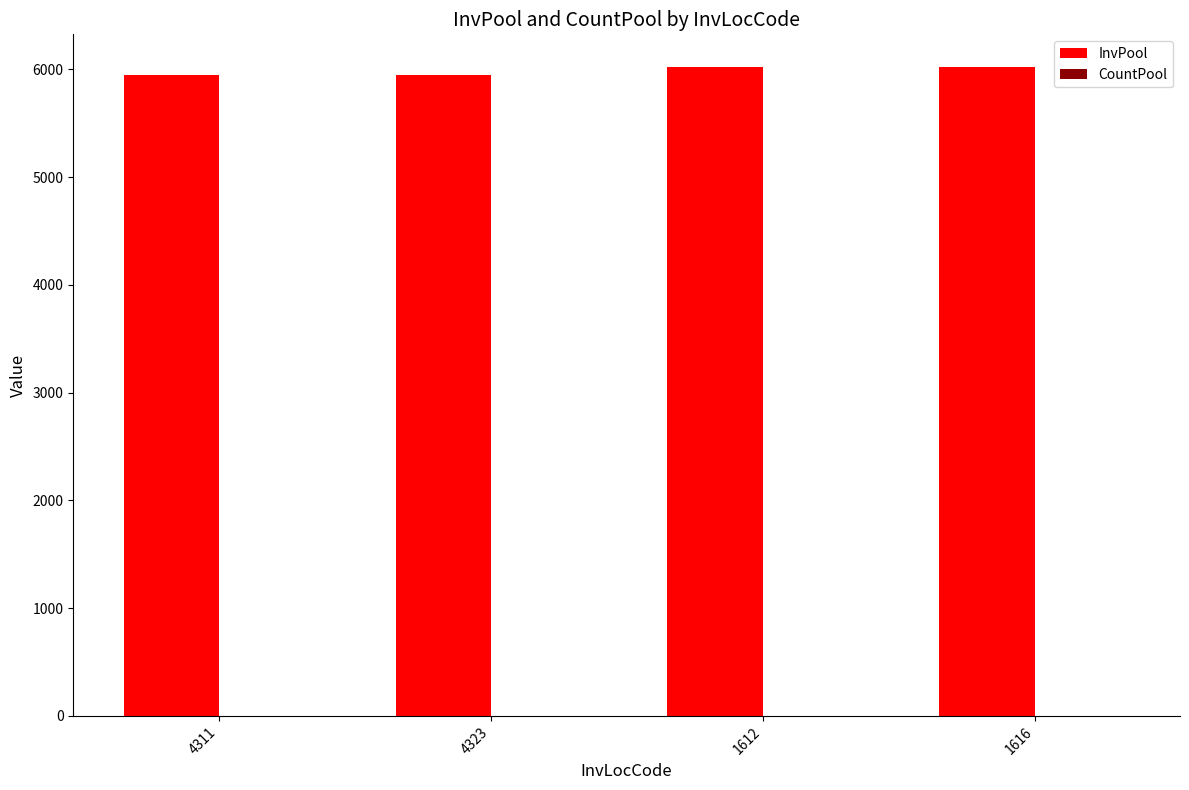

The InvPool series shows 6024 at 1612. True or false?

True